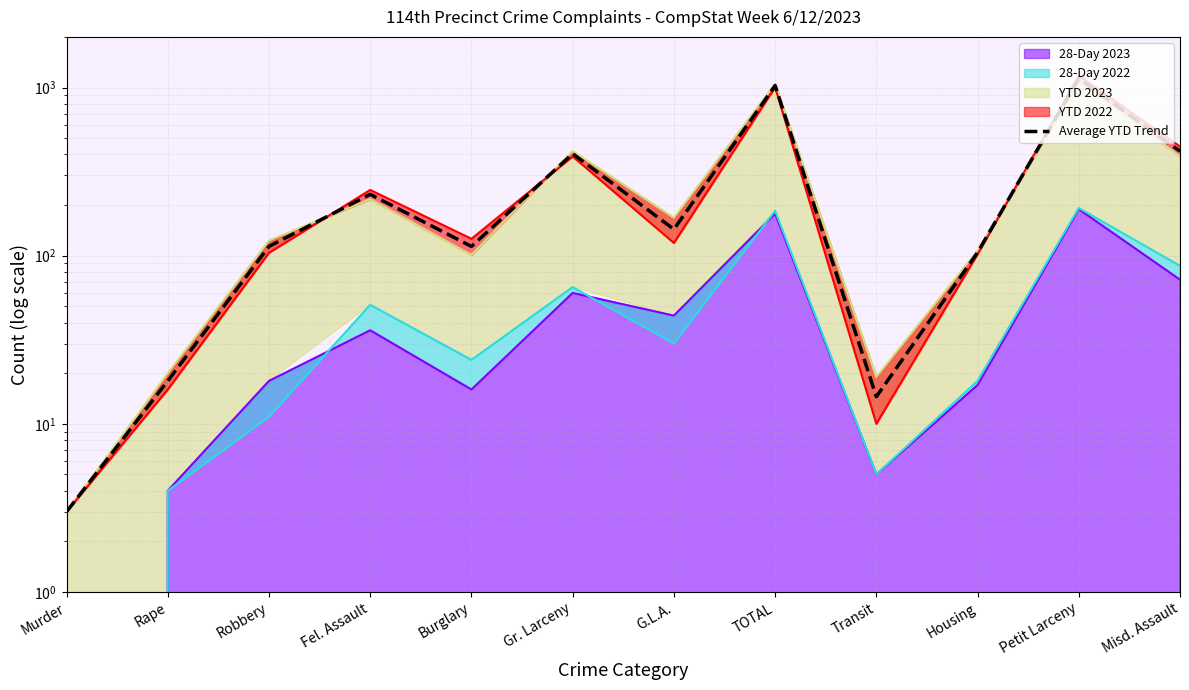

What is the difference between the second highest and minimum values?

1024.0